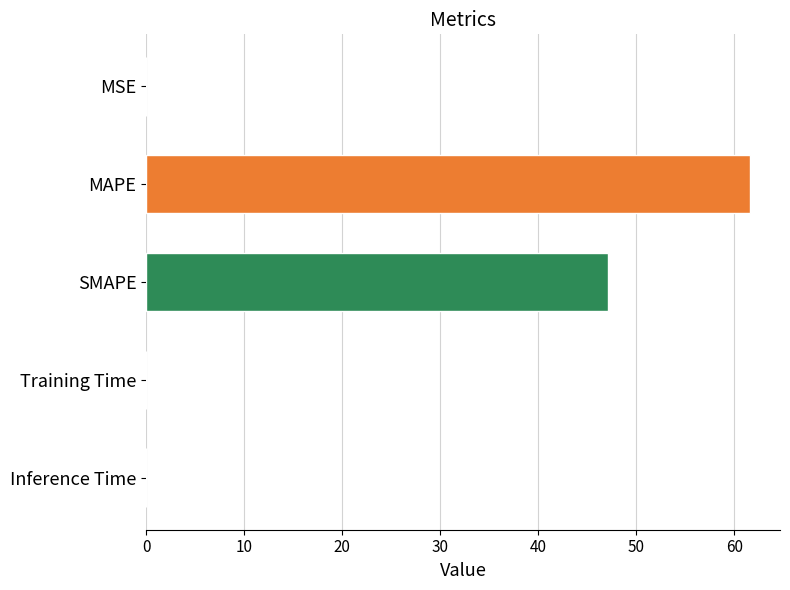

What is the sum of all values?

108.7